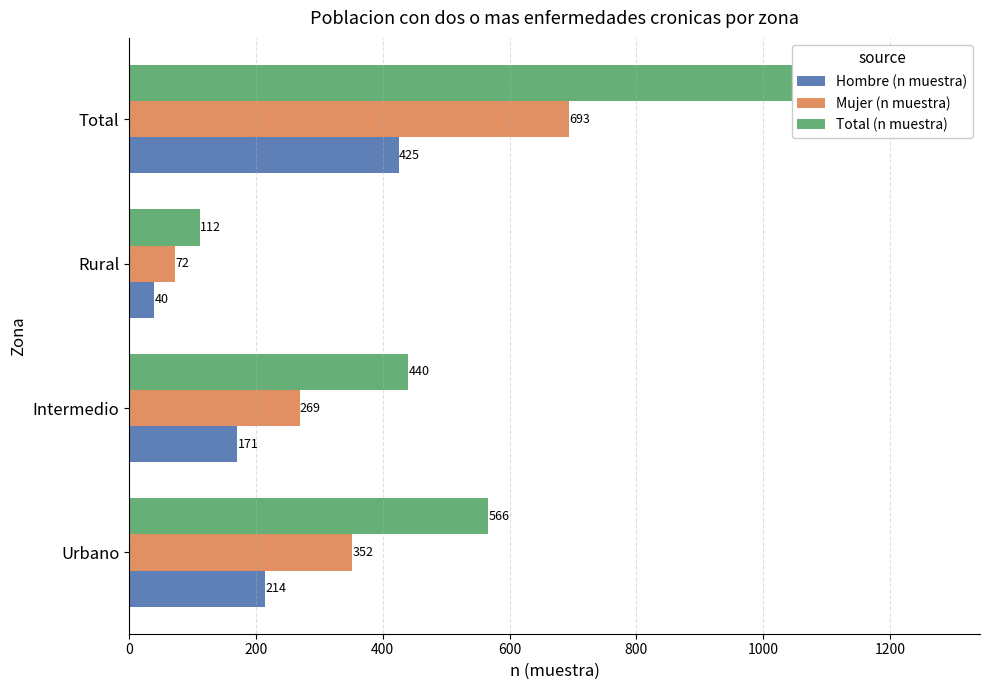

What are all the series names shown in the legend?

Hombre (n muestra), Mujer (n muestra), Total (n muestra)